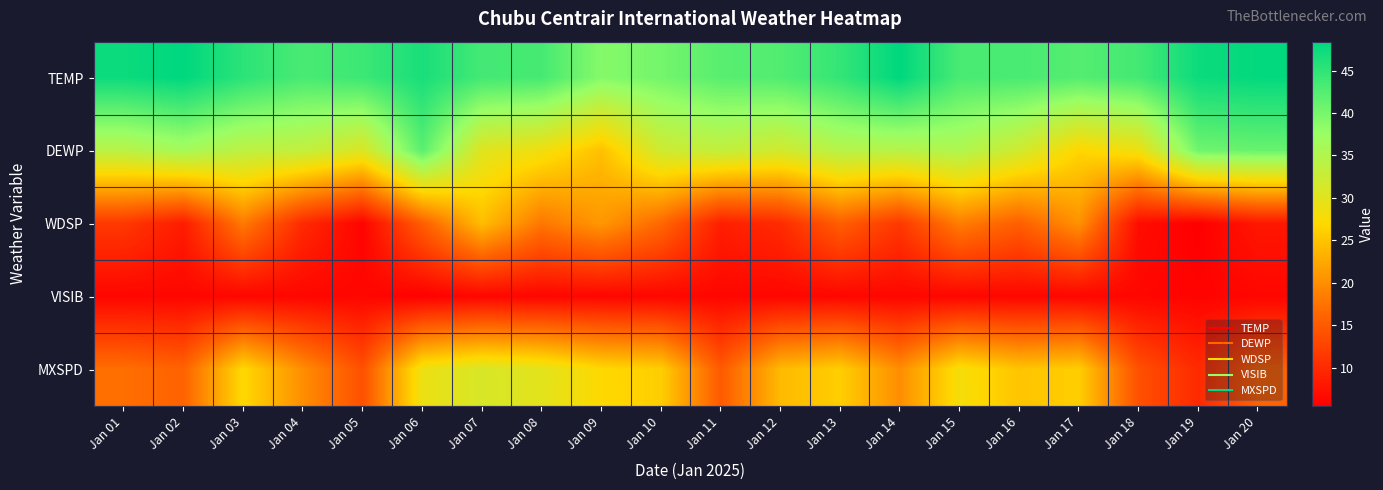

List the series in order of their overall mean, lowest first.

VISIB, WDSP, MXSPD, DEWP, TEMP